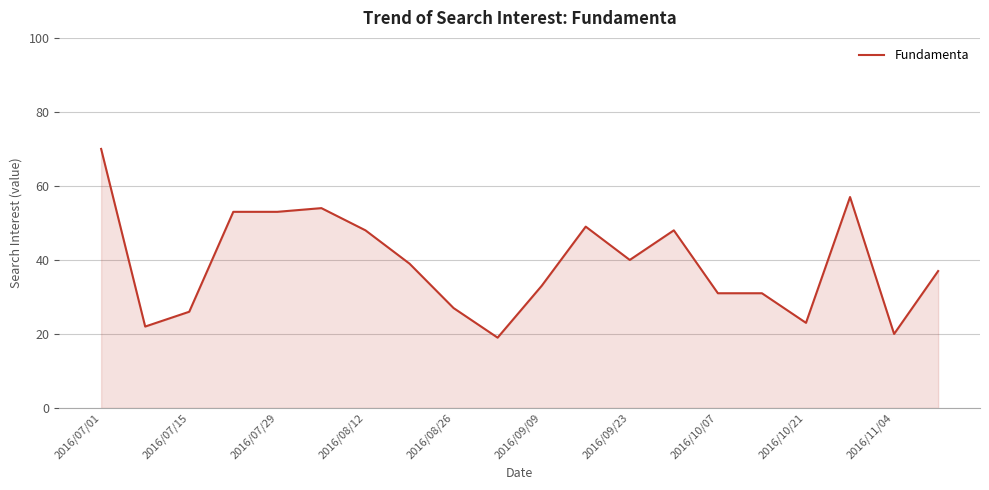

What is the greatest value displayed?

70